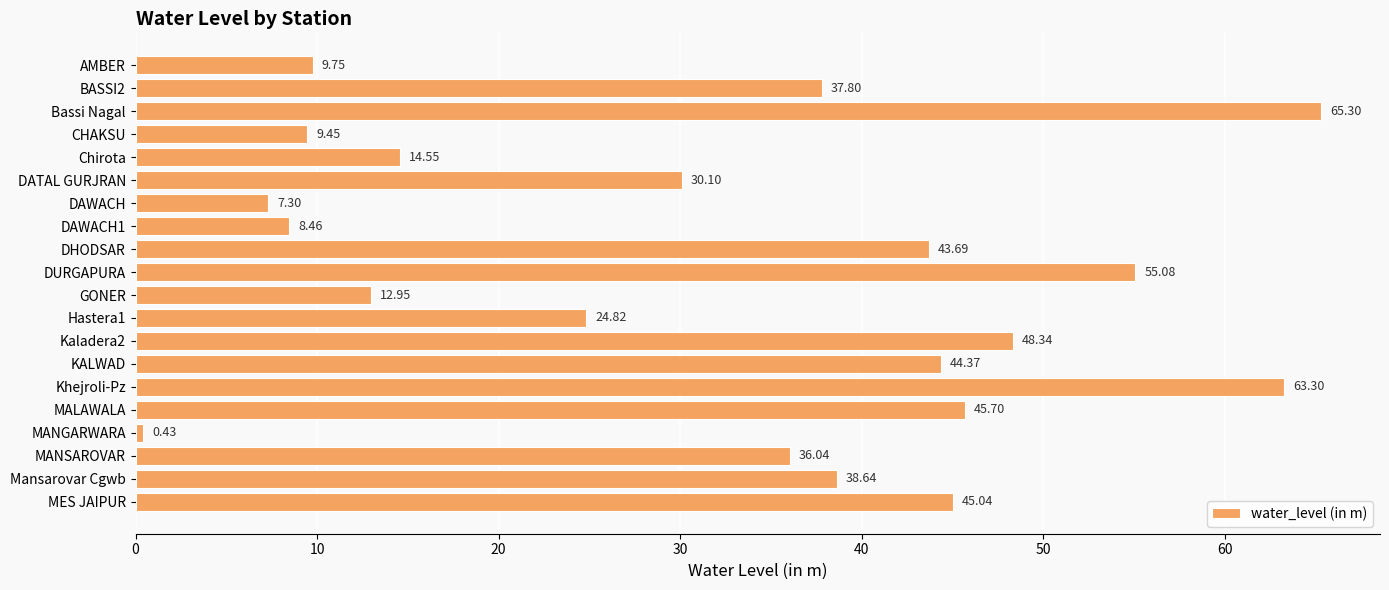

What is the difference between the values at Chirota and MANGARWARA?

14.1